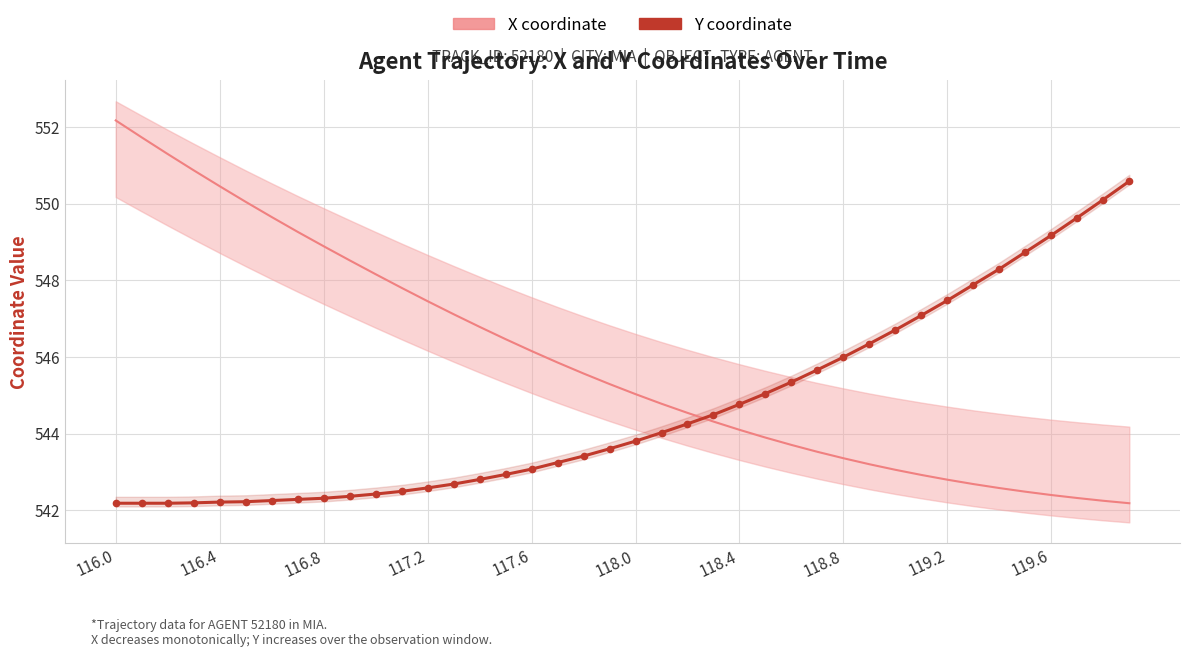

Reading left to right, extract all data points from this chart.

X coordinate: 552.2	551.7	551.3	550.9	550.5	550.0	549.7	549.3	548.9	548.5	548.2	547.8	547.5	547.1	546.8	546.5	546.2	545.9	545.6	545.3	545.0	544.8	544.5	544.3	544.1	543.9	543.7	543.5	543.4	543.2	543.1	542.9	542.8	542.7	542.6	542.5	542.4	542.3	542.2	542.2
Y coordinate: 542.2	542.2	542.2	542.2	542.2	542.2	542.3	542.3	542.3	542.4	542.4	542.5	542.6	542.7	542.8	542.9	543.1	543.2	543.4	543.6	543.8	544.0	544.3	544.5	544.8	545.0	545.3	545.7	546.0	546.3	546.7	547.1	547.5	547.9	548.3	548.7	549.2	549.6	550.1	550.6